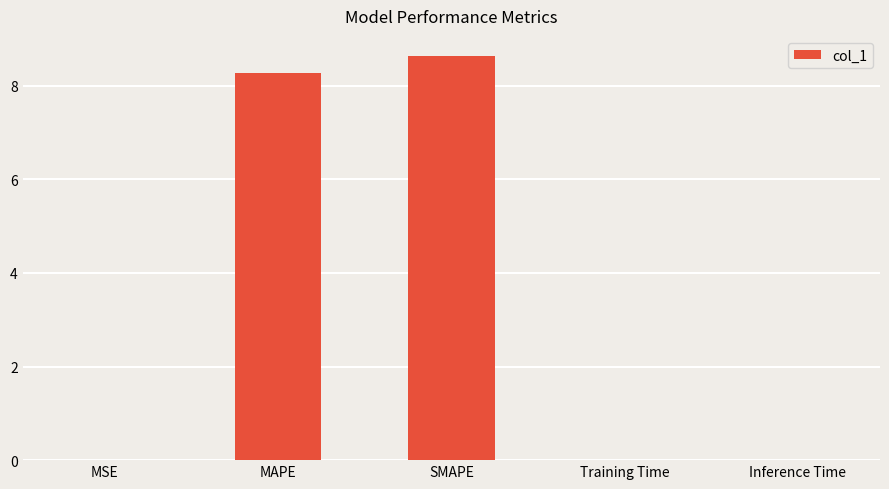

Which label corresponds to the largest value in the chart?

SMAPE